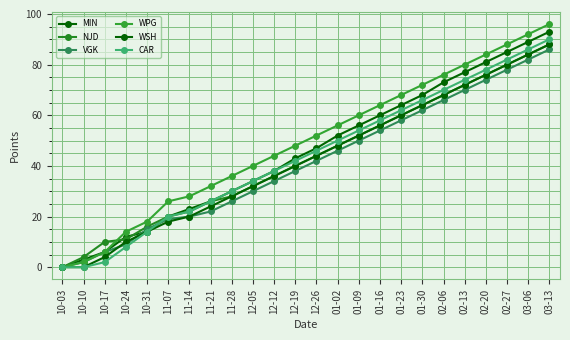

Reading left to right, extract all data points from this chart.

MIN: 10-03=0	10-10=3	10-17=6	10-24=12	10-31=14	11-07=20	11-14=23	11-21=26	11-28=30	12-05=34	12-12=38	12-19=43	12-26=47	01-02=52	01-09=56	01-16=60	01-23=64	01-30=68	02-06=73	02-13=77	02-20=81	02-27=85	03-06=89	03-13=93
NJD: 10-03=0	10-10=4	10-17=10	10-24=11	10-31=16	11-07=20	11-14=22	11-21=26	11-28=28	12-05=32	12-12=36	12-19=40	12-26=44	01-02=48	01-09=52	01-16=56	01-23=60	01-30=64	02-06=68	02-13=72	02-20=76	02-27=80	03-06=84	03-13=88
VGK: 10-03=0	10-10=2	10-17=6	10-24=9	10-31=15	11-07=19	11-14=20	11-21=22	11-28=26	12-05=30	12-12=34	12-19=38	12-26=42	01-02=46	01-09=50	01-16=54	01-23=58	01-30=62	02-06=66	02-13=70	02-20=74	02-27=78	03-06=82	03-13=86
WPG: 10-03=0	10-10=2	10-17=6	10-24=14	10-31=18	11-07=26	11-14=28	11-21=32	11-28=36	12-05=40	12-12=44	12-19=48	12-26=52	01-02=56	01-09=60	01-16=64	01-23=68	01-30=72	02-06=76	02-13=80	02-20=84	02-27=88	03-06=92	03-13=96
WSH: 10-03=0	10-10=0	10-17=4	10-24=10	10-31=14	11-07=18	11-14=20	11-21=24	11-28=28	12-05=32	12-12=36	12-19=40	12-26=44	01-02=48	01-09=52	01-16=56	01-23=60	01-30=64	02-06=68	02-13=72	02-20=76	02-27=80	03-06=84	03-13=88
CAR: 10-03=0	10-10=0	10-17=2	10-24=8	10-31=14	11-07=20	11-14=22	11-21=26	11-28=30	12-05=34	12-12=38	12-19=42	12-26=46	01-02=50	01-09=54	01-16=58	01-23=62	01-30=66	02-06=70	02-13=74	02-20=78	02-27=82	03-06=86	03-13=90